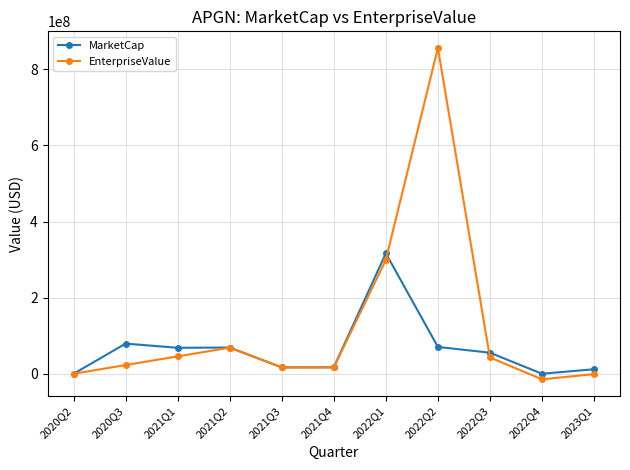

Which series has the largest total across all categories?

EnterpriseValue